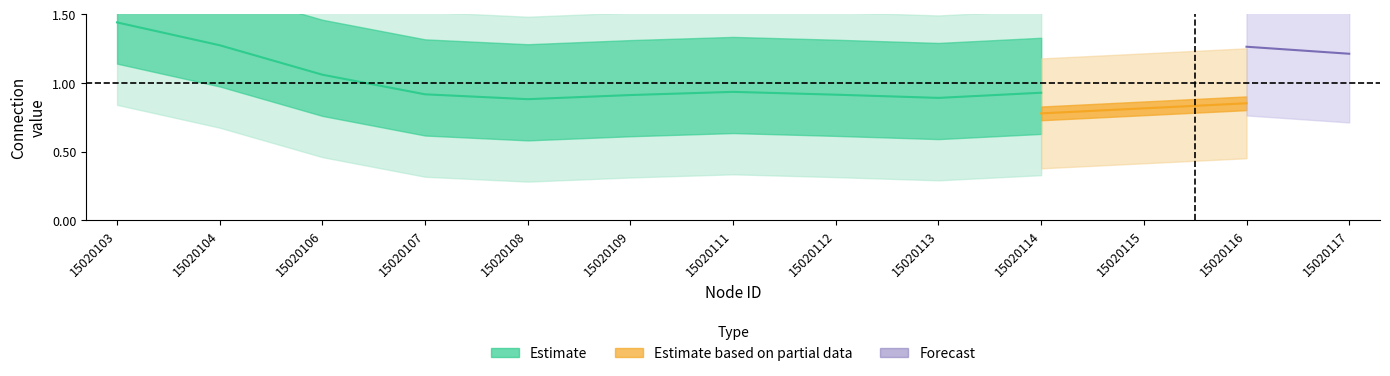

In 15020108, how many points are lower than both neighbors (excluding endpoints)?

1